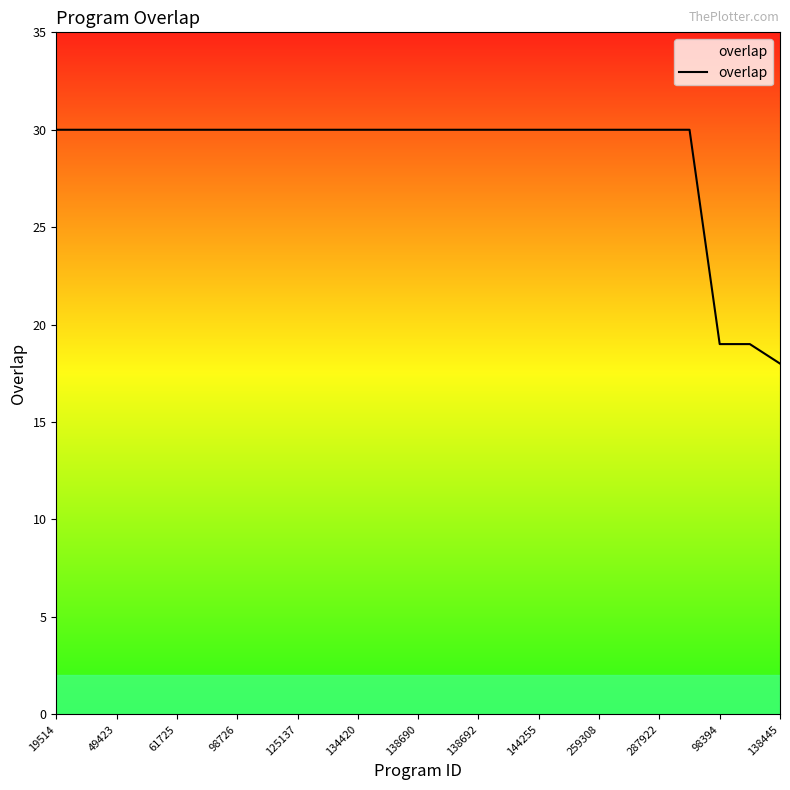

Is this an area chart (filled region under the line)?

No